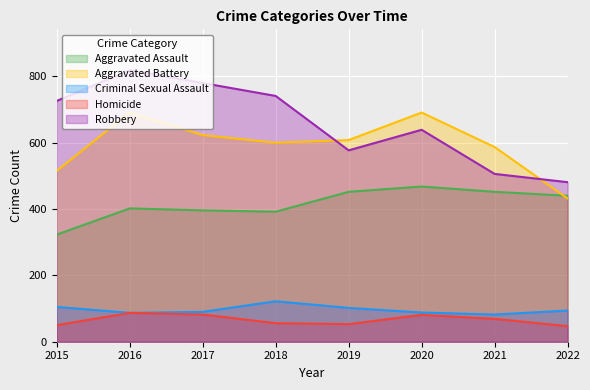

Which has a higher value, 2016 or 2019?

2019